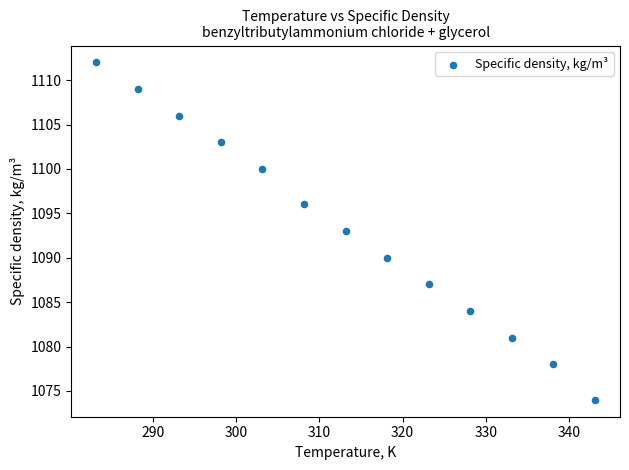

What is the range of Y values (max minus min)?

38